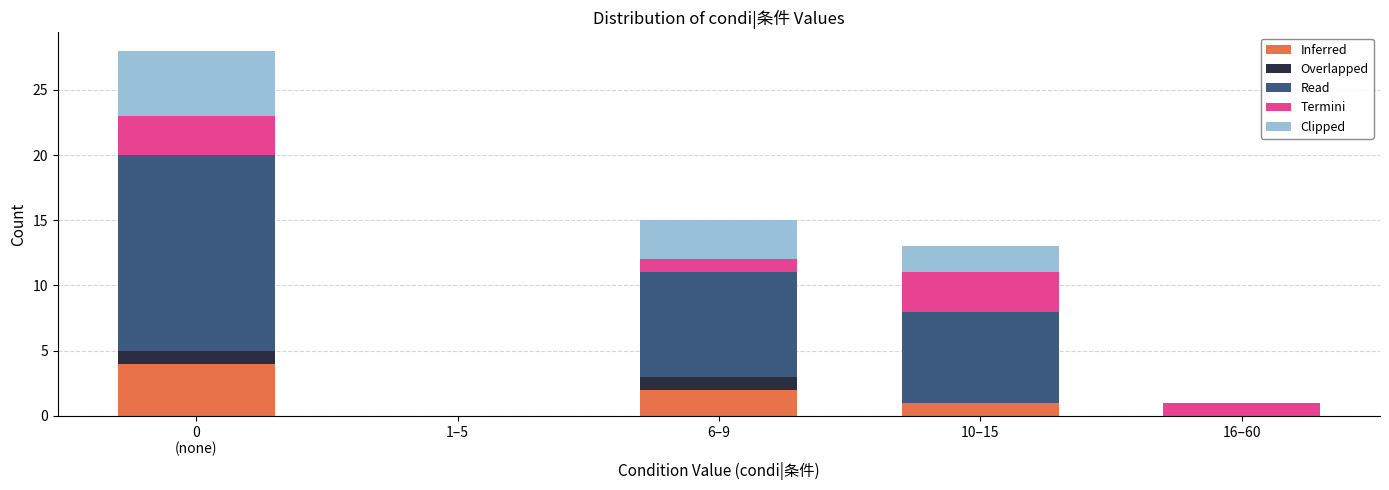

The value of Inferred at 10–15 is 1. True or false?

True